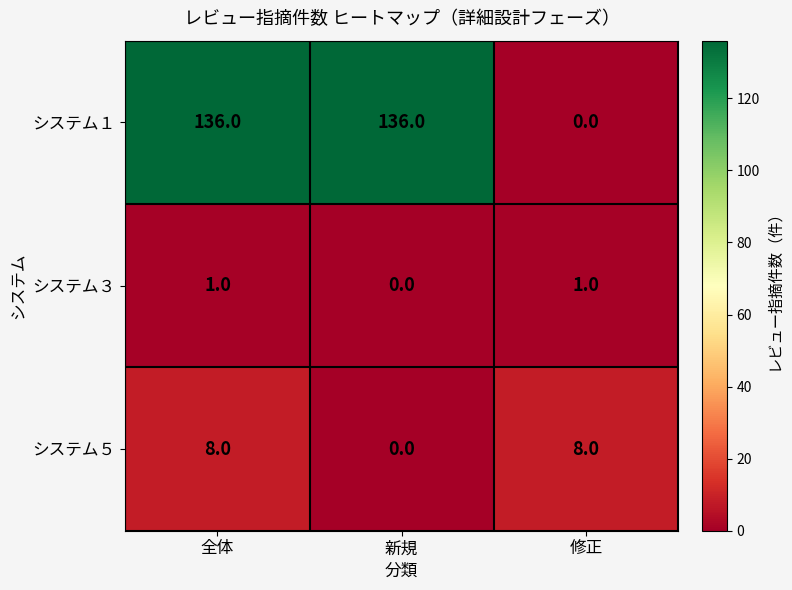

How many distinct data groups are displayed?

3